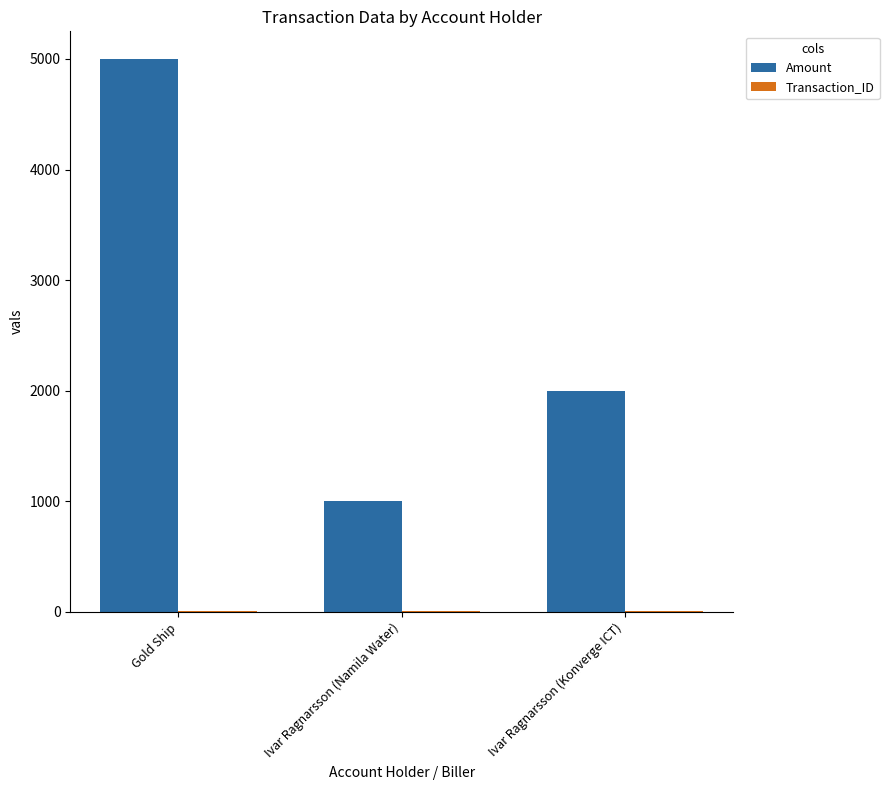

What is the highest value of the Amount series?

5000